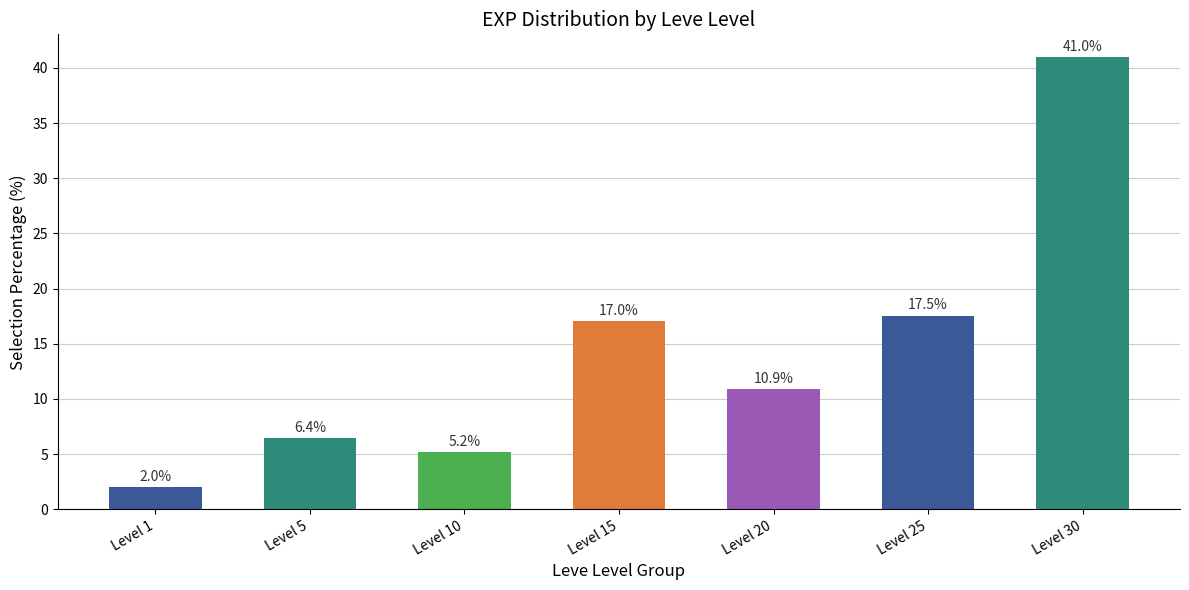

List the labels in order of value, smallest first.

Level 1, Level 10, Level 5, Level 20, Level 15, Level 25, Level 30